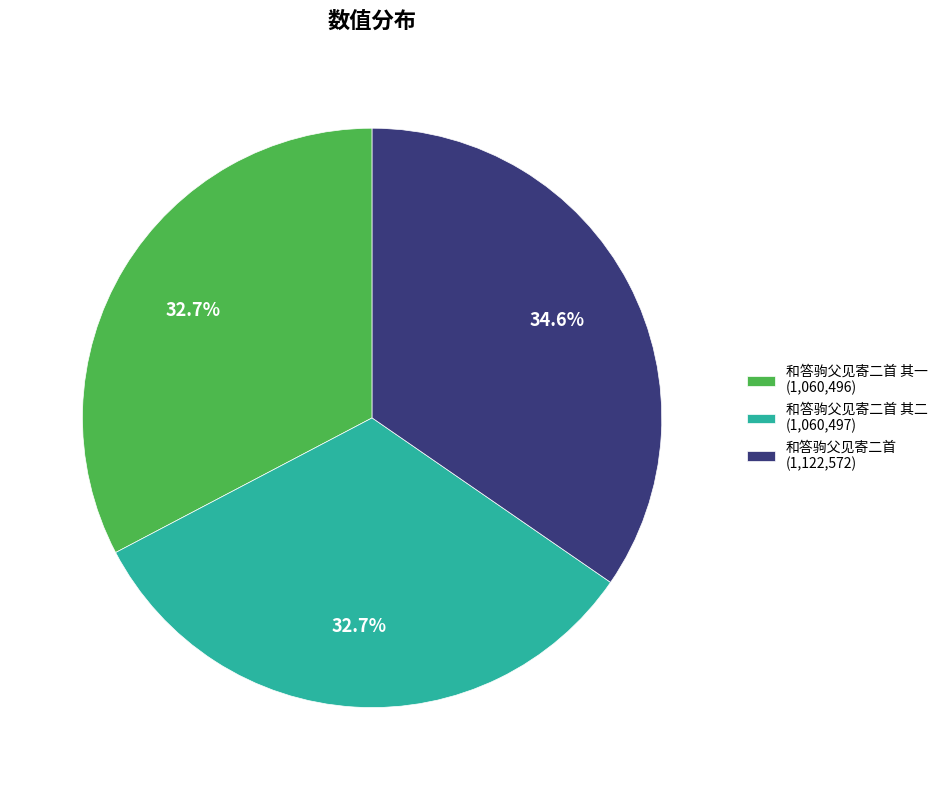

Is there a majority slice in this chart?

No